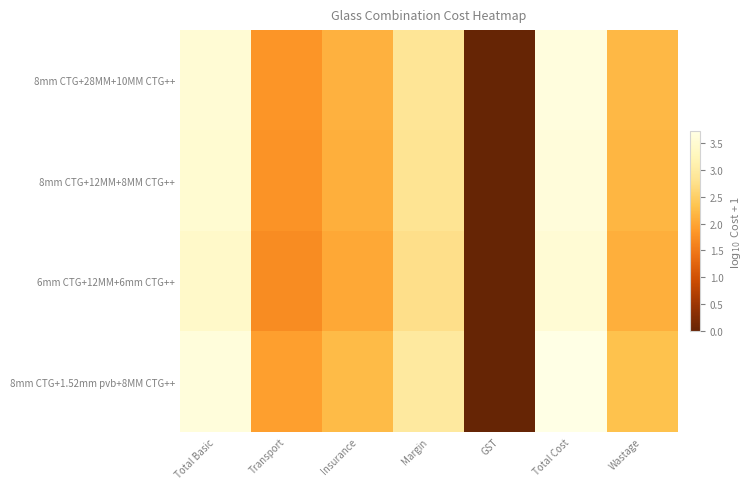

Reading left to right, what are all the values shown in this chart?

8mm CTG+28MM+10MM CTG++: Total Basic=3.5	Transport=1.8	Insurance=2.1	Margin=2.9	GST=0.0	Total Cost=3.6	Wastage=2.2
8mm CTG+12MM+8MM CTG++: Total Basic=3.5	Transport=1.8	Insurance=2.1	Margin=2.8	GST=0.0	Total Cost=3.6	Wastage=2.2
6mm CTG+12MM+6mm CTG++: Total Basic=3.4	Transport=1.7	Insurance=2.0	Margin=2.7	GST=0.0	Total Cost=3.5	Wastage=2.1
8mm CTG+1.52mm pvb+8MM CTG++: Total Basic=3.6	Transport=1.9	Insurance=2.2	Margin=2.9	GST=0.0	Total Cost=3.7	Wastage=2.3